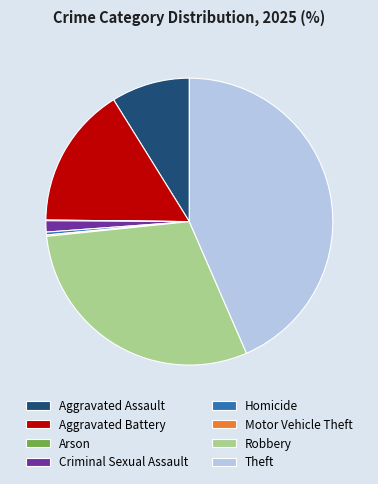

The Robbery slice represents 30% of the pie. True or false?

True